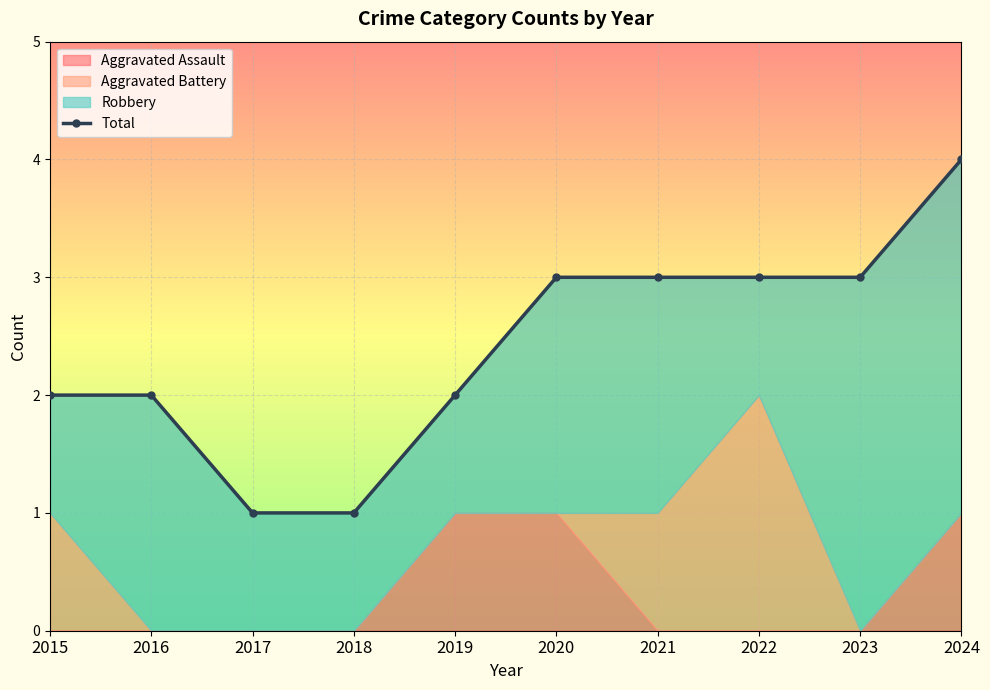

True or false: there are more than 1 points higher than both neighbors.

False